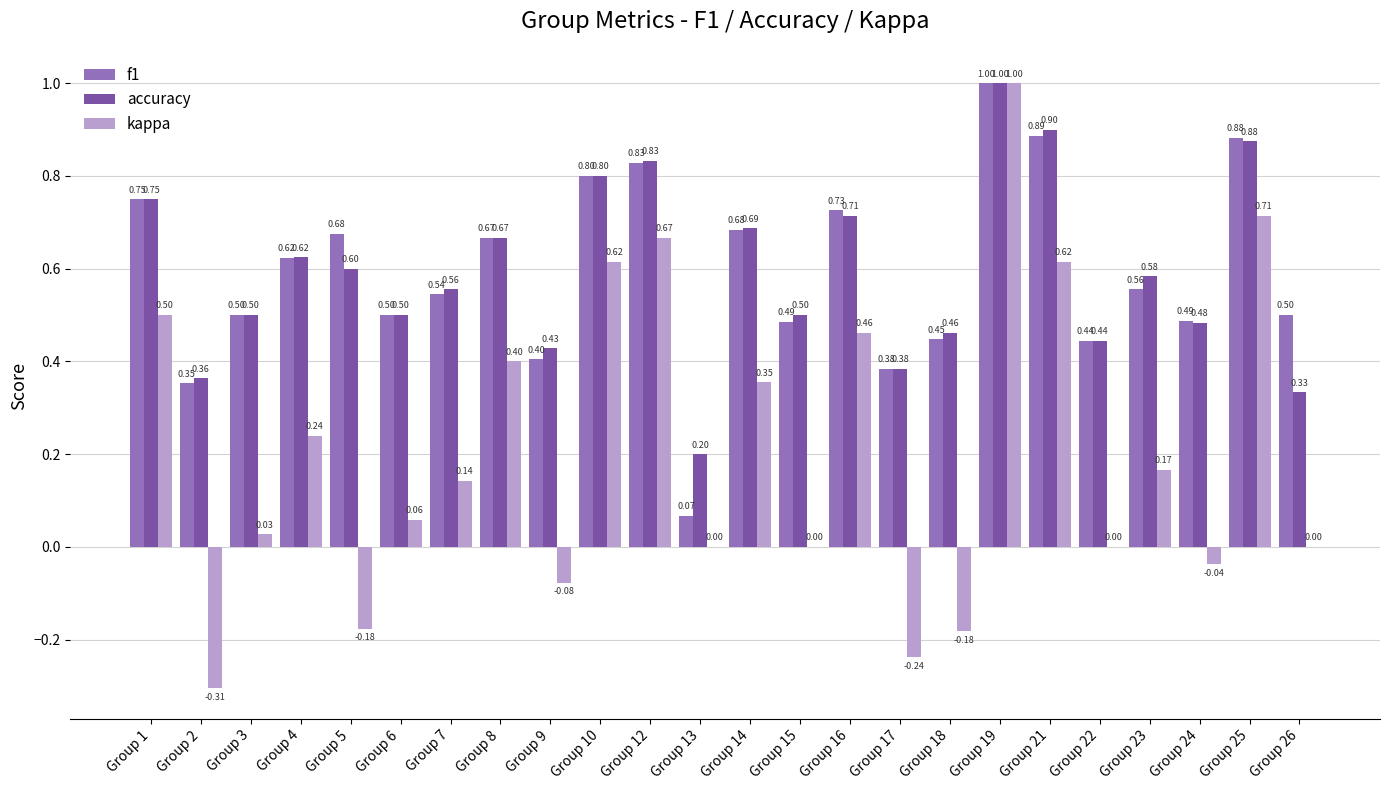

What is the sum of the accuracy values at Group 24 and Group 16?

1.2